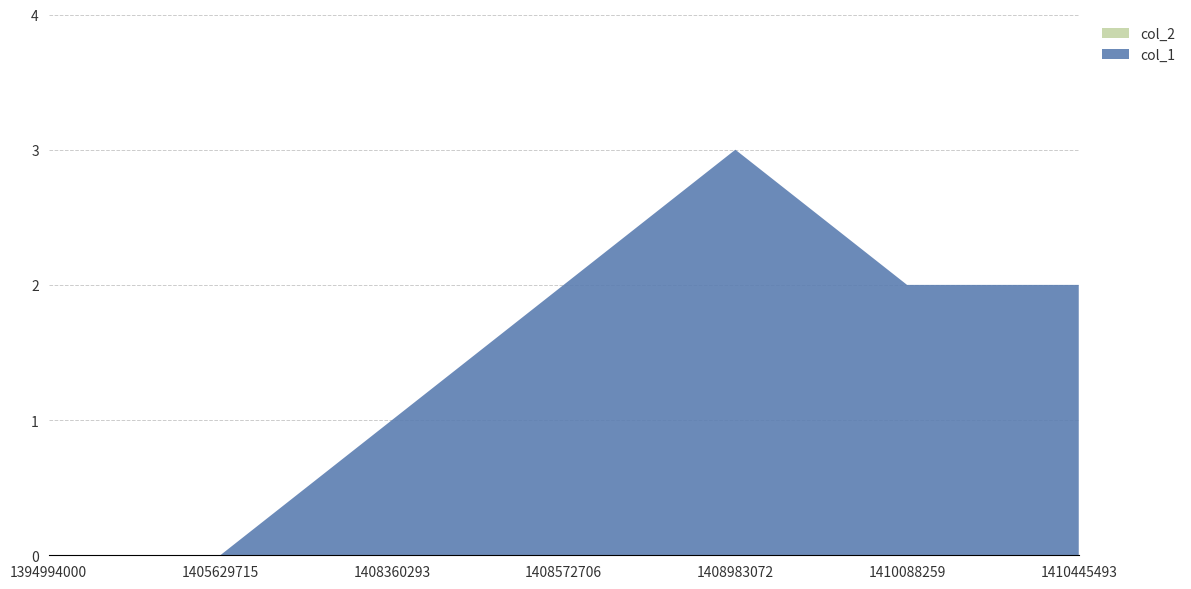

Reading left to right, extract all data points from this chart.

col_1: 1394994000=0	1405629715=0	1408360293=1	1408572706=2	1408983072=3	1410088259=2	1410445493=2
col_2: 1394994000=0	1405629715=0	1408360293=0	1408572706=0	1408983072=0	1410088259=0	1410445493=0